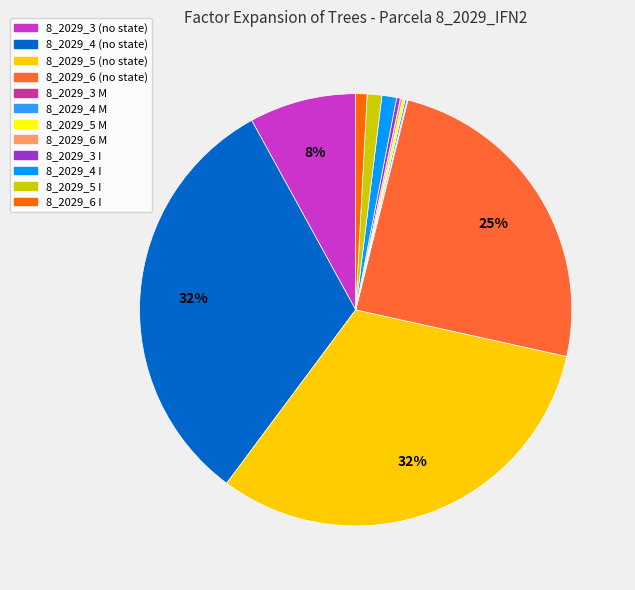

To the nearest percent, what is the difference between the largest and smallest slice percentages?

32%